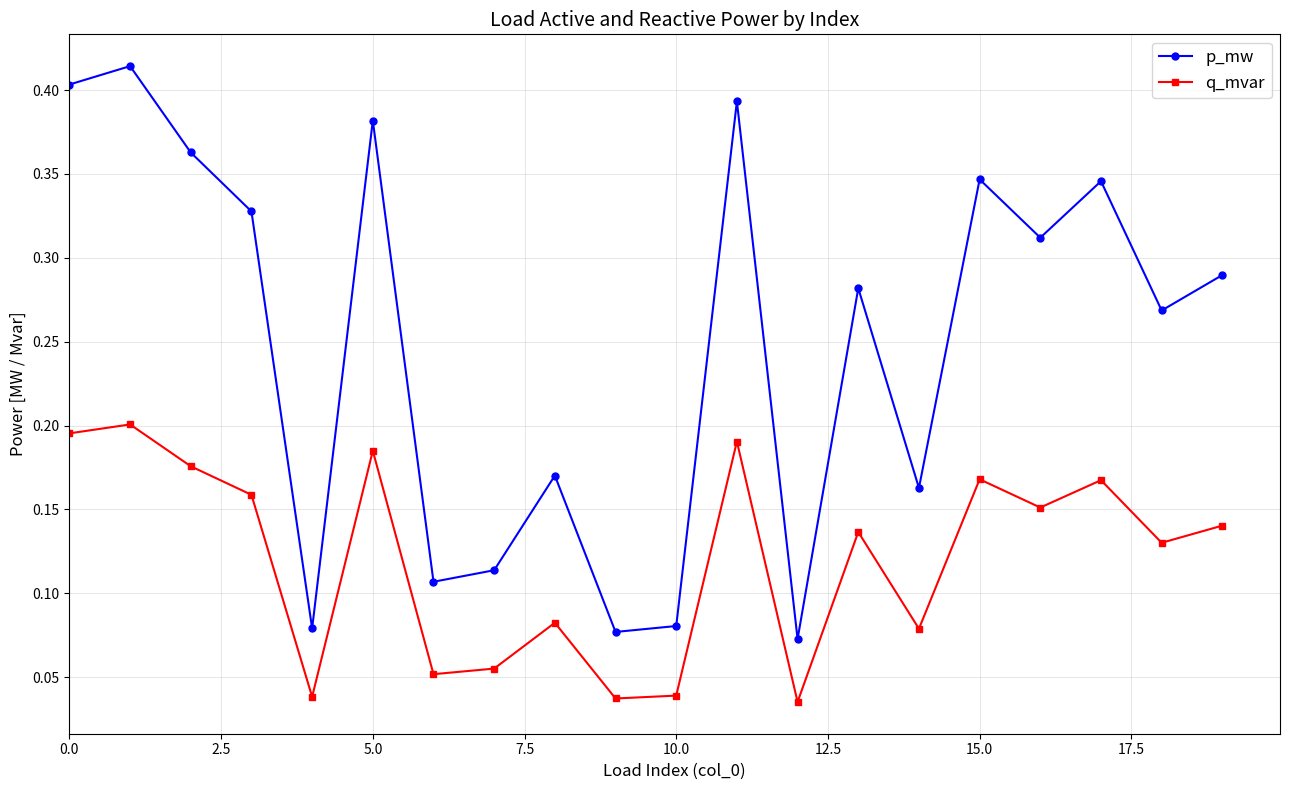

True or false: q_mvar and p_mw cross at least once.

False